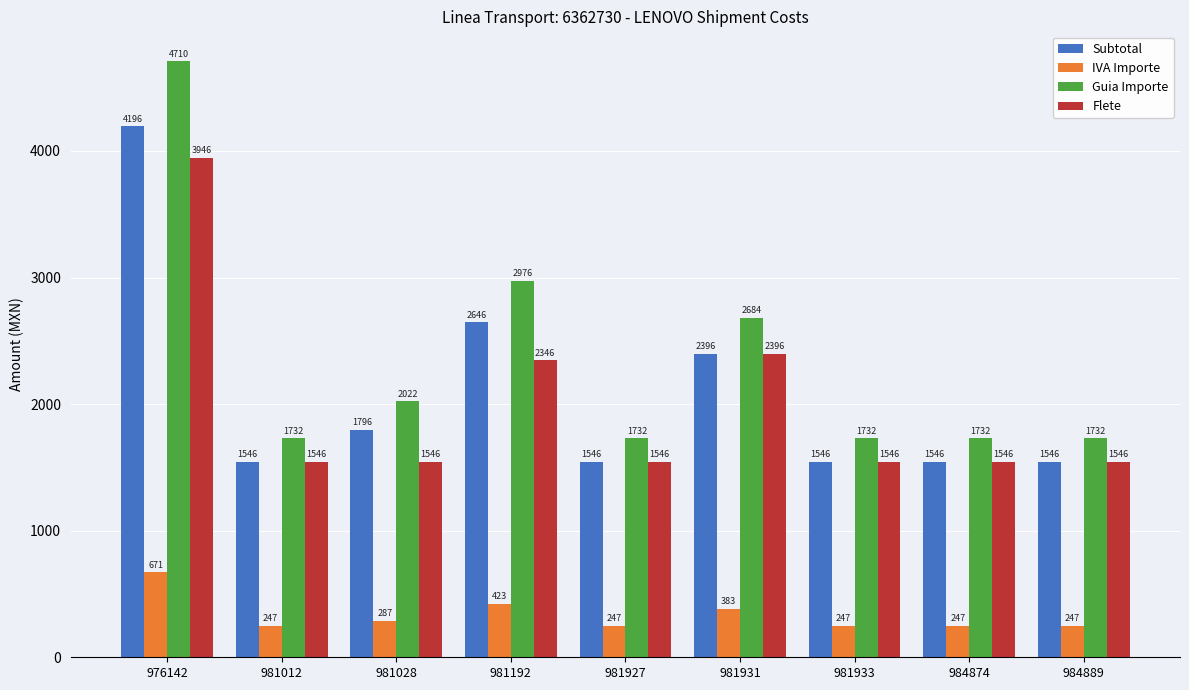

What is the minimum value shown in the chart?

247.4